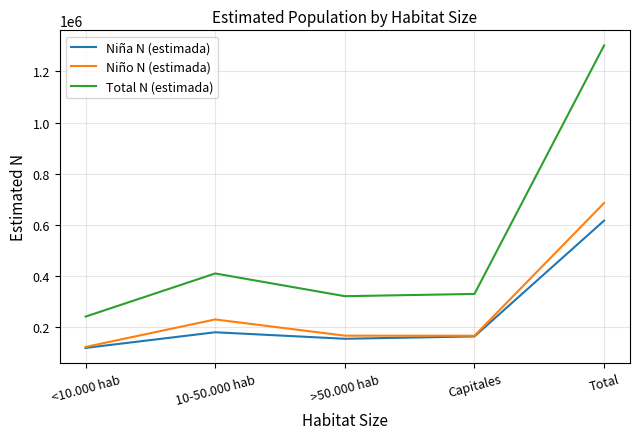

Is this an area chart (filled region under the line)?

No